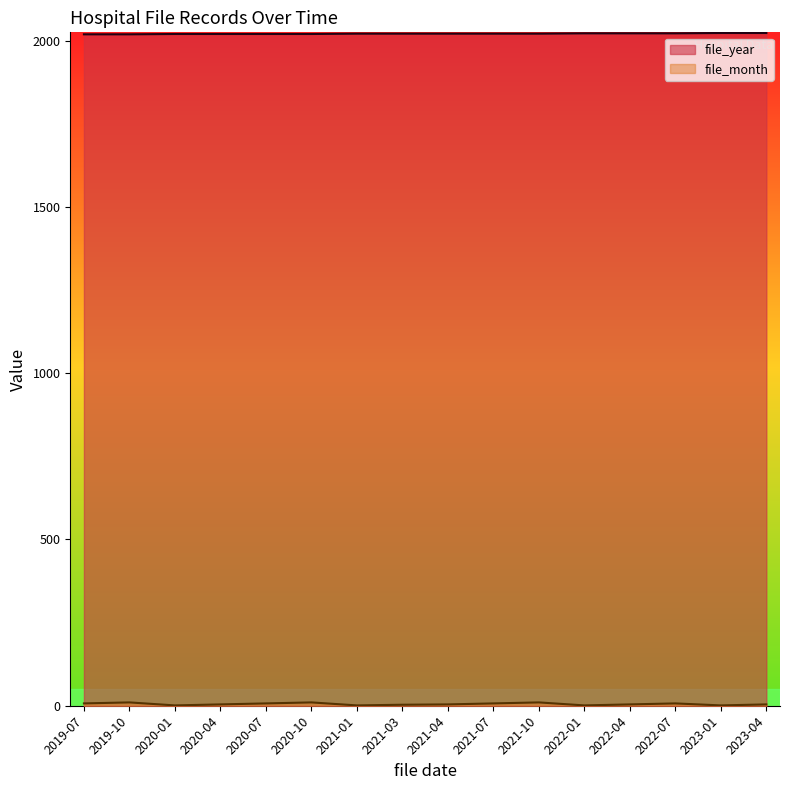

Which has a higher value, 2021-01 or 2023-04?

2023-04